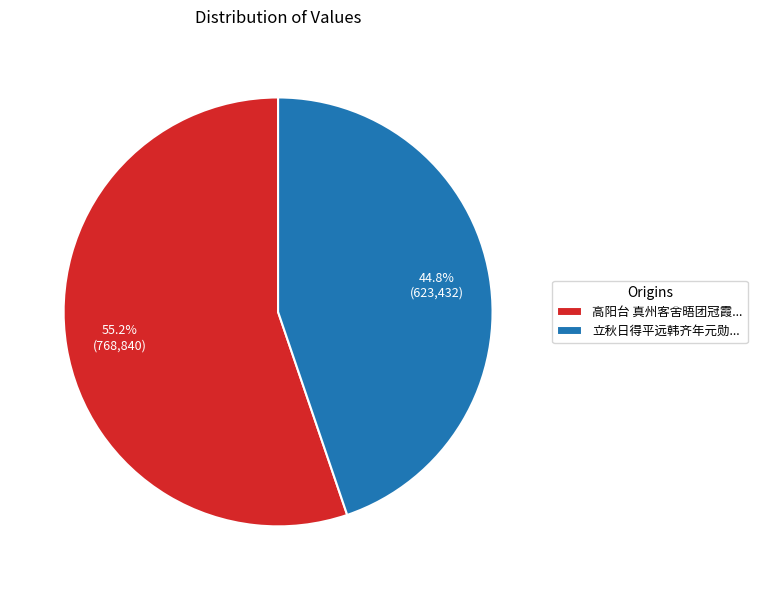

Rank the categories by value from lowest to highest.

立秋日得平远韩齐年元勋..., 高阳台 真州客舍晤团冠霞...